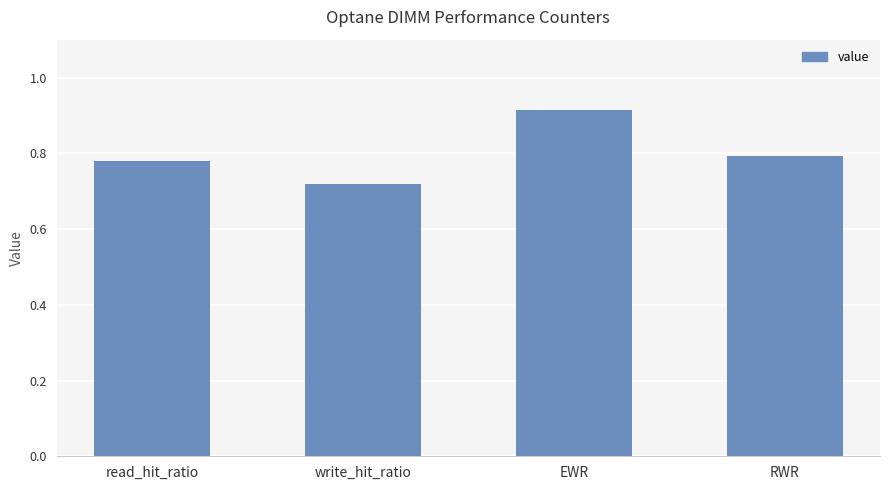

What is the change in value from write_hit_ratio to EWR?

+0.2